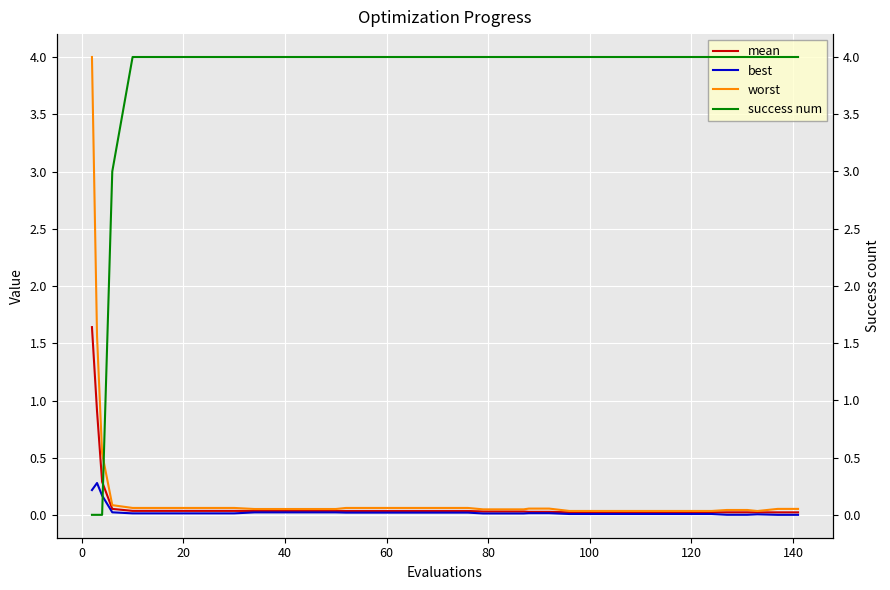

What is the maximum value for worst?

4.0